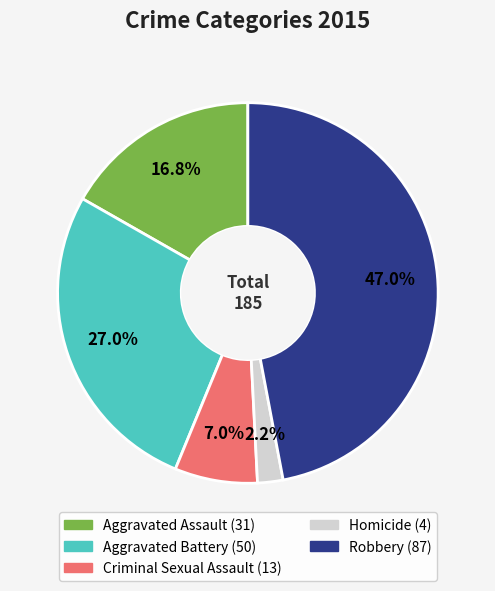

Do Aggravated Assault and Aggravated Battery together represent more than half of the pie?

No